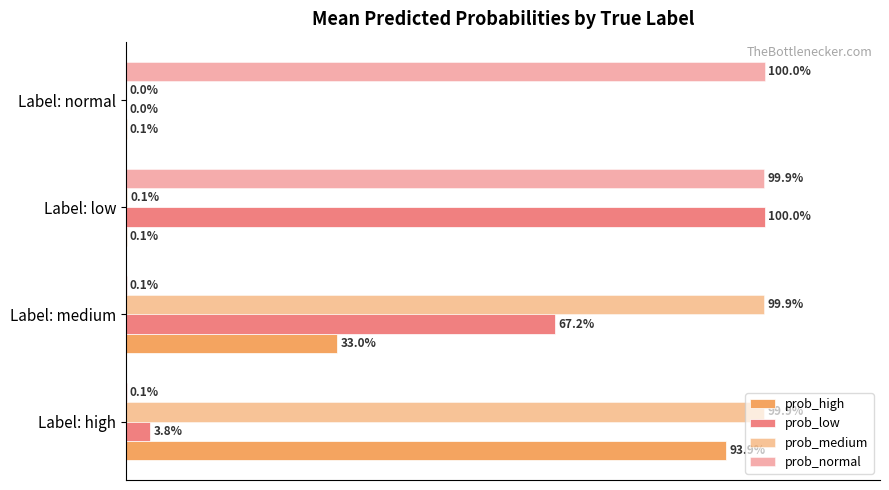

What are all the series names shown in the legend?

prob_high, prob_low, prob_medium, prob_normal